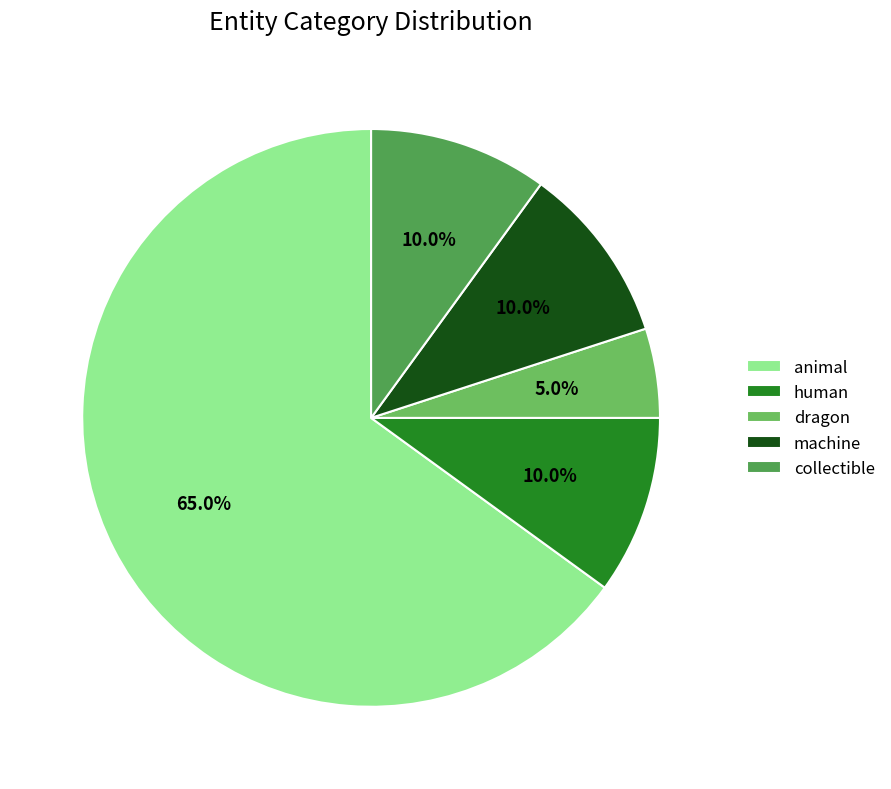

What is the ratio of the value at machine to the value at collectible?

1.0